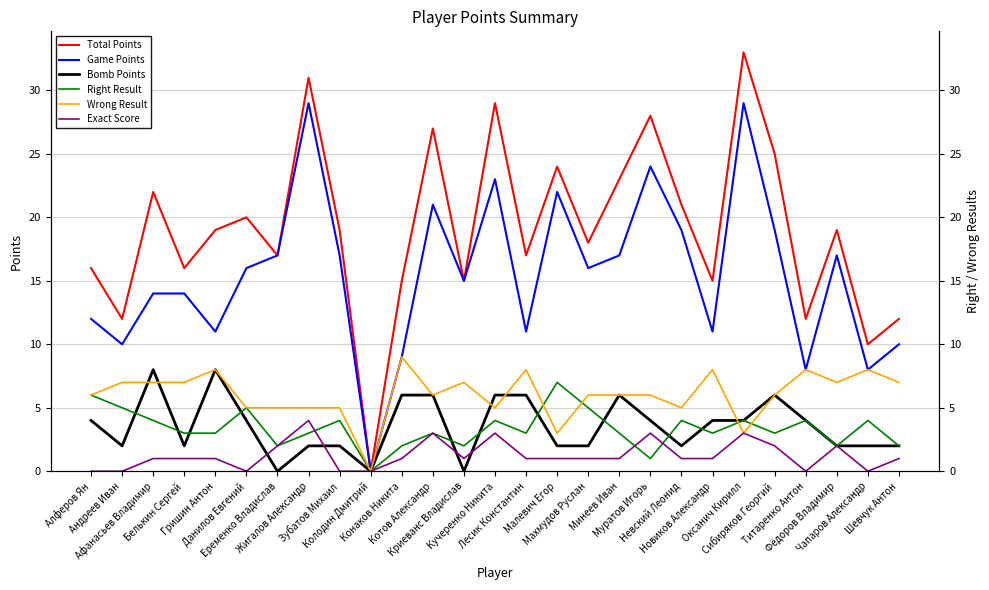

Which series has the largest range (max minus min)?

Total Points